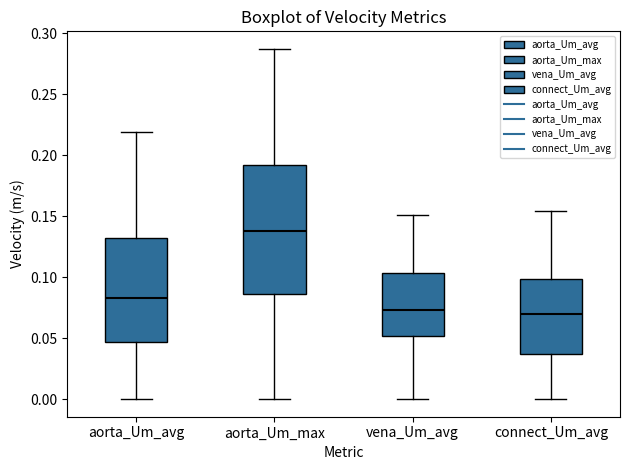

Comparing the boxes themselves (not the whiskers), which one is the tallest?

aorta_Um_max